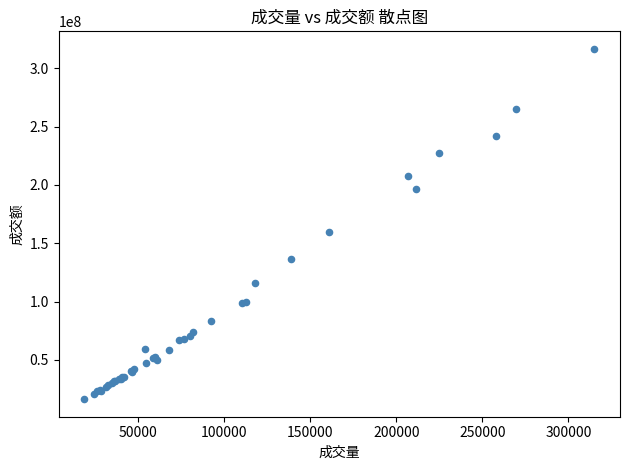

What Y value in the scatter plot is closest to 166466130?

159751977